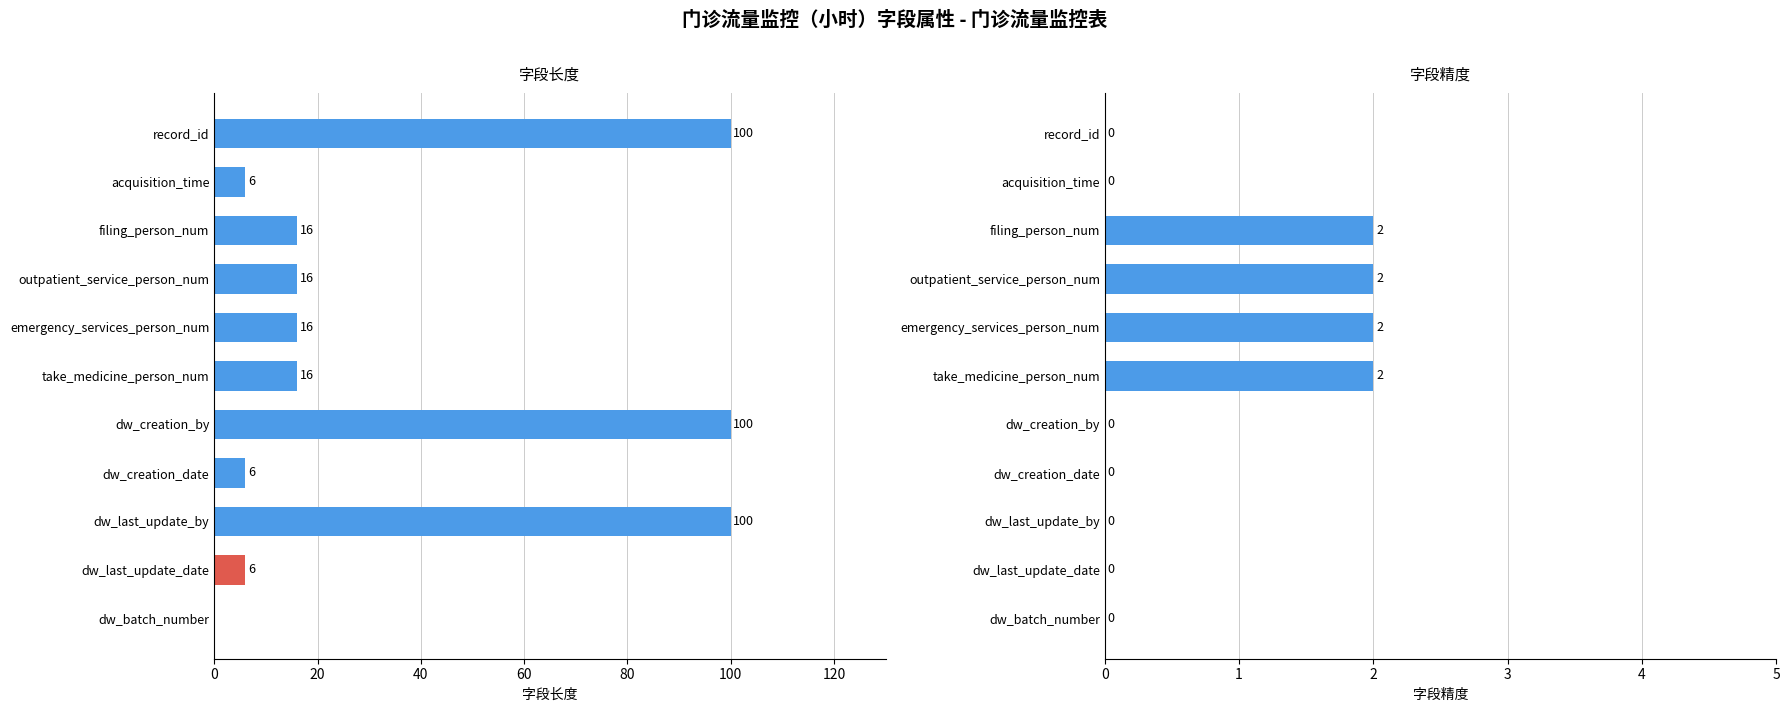

Which series changed the most between acquisition_time and dw_last_update_by?

字段长度